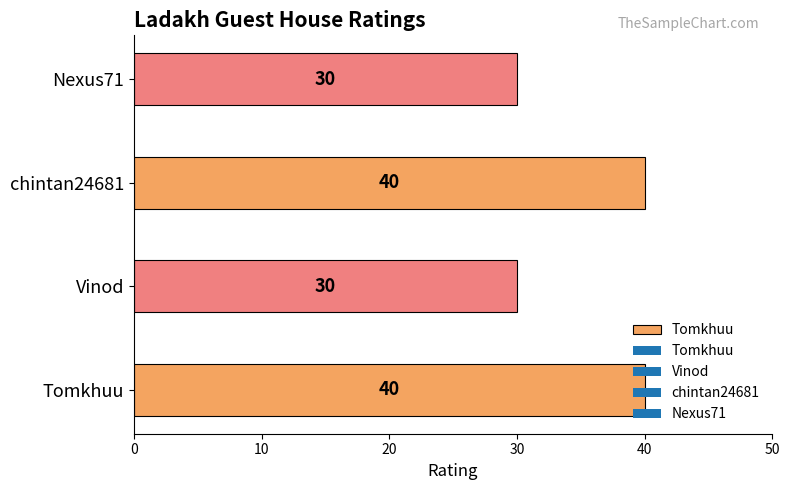

What is the approximate value at chintan24681, to the nearest 5?

40